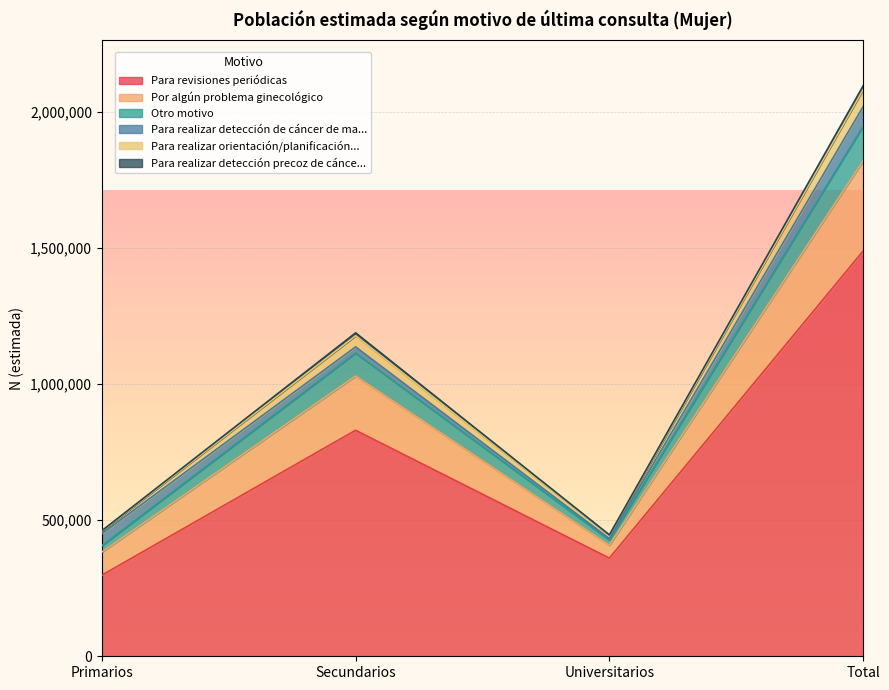

The value of Para revisiones periódicas at Secundarios is 829925. True or false?

True